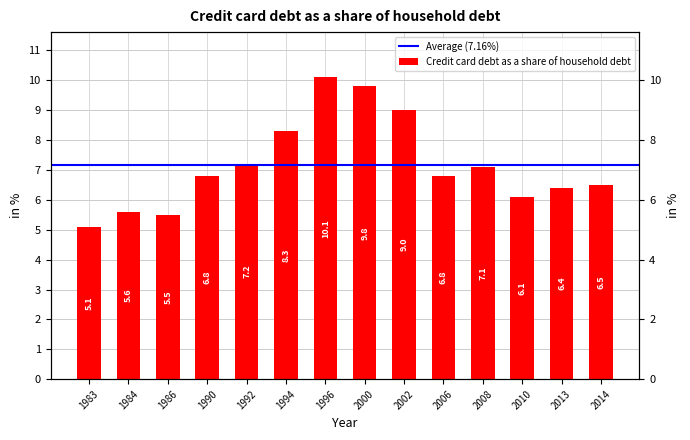

How many distinct data groups are displayed?

1